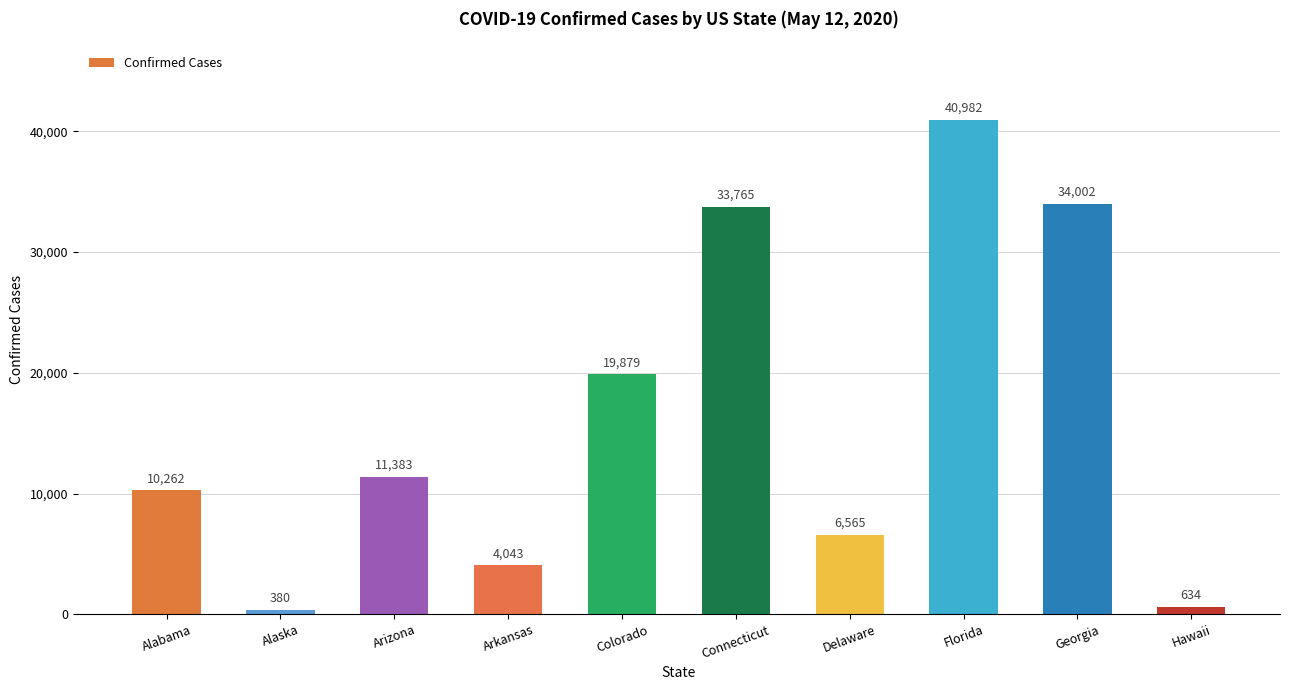

Is it true that the value at Alabama is 15585?

False